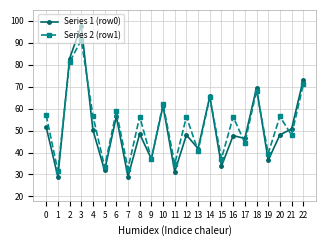

What is the minimum value for Series 2 (row1)?

31.5